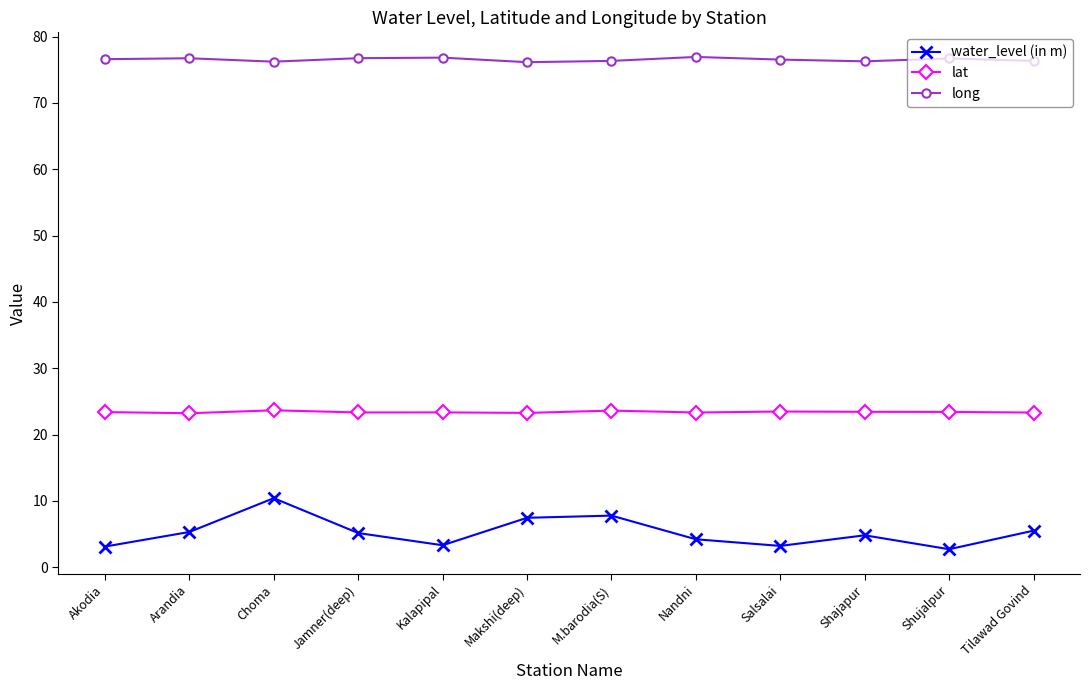

What is the difference between the highest and lowest values at Arandia?

71.4